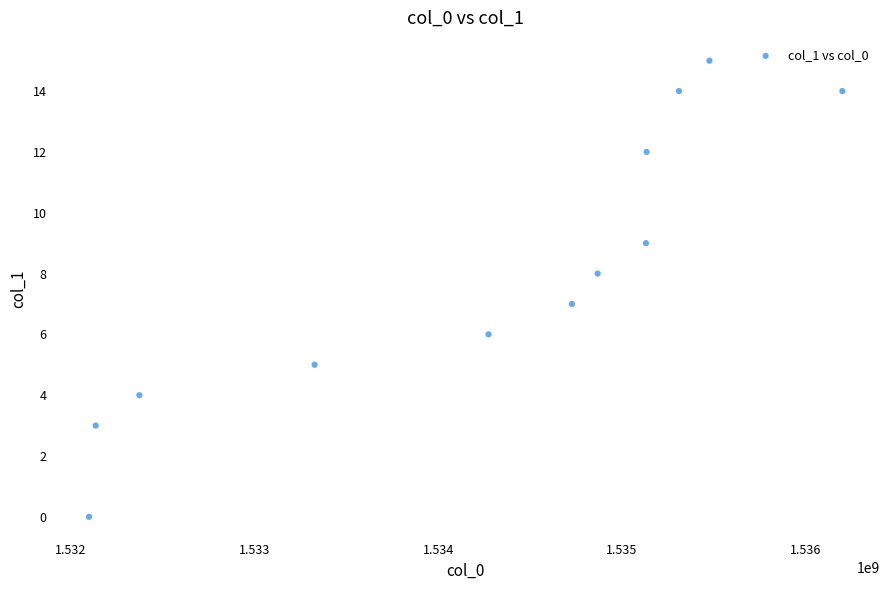

What is the average X value?

1534255094